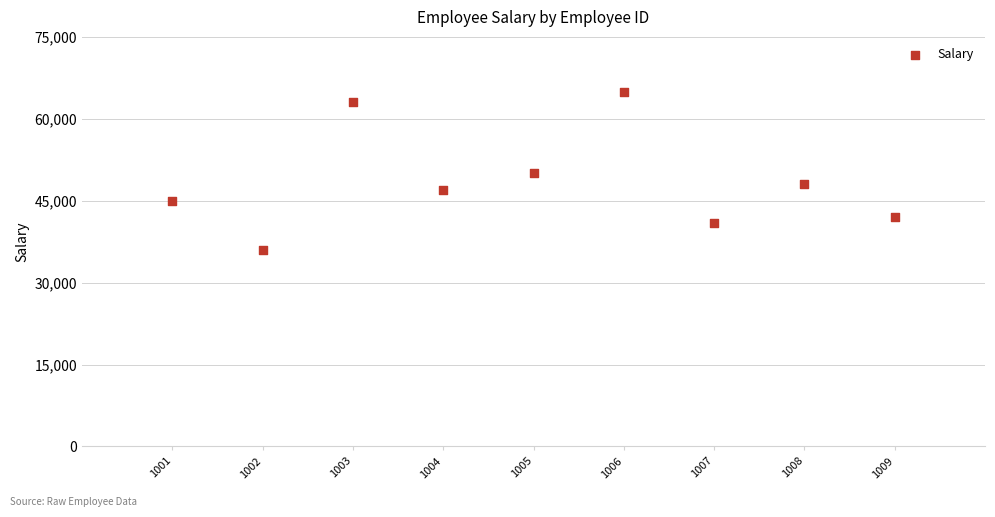

What is the range of Y values (max minus min)?

29000